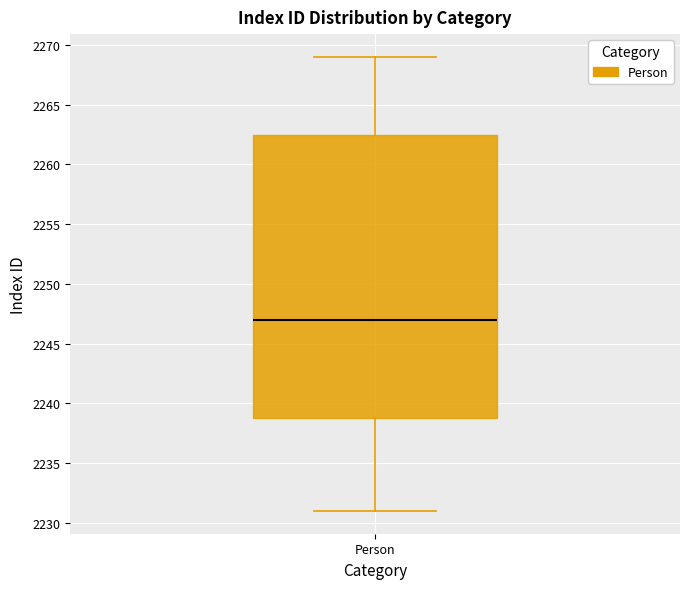

Read this box plot against the y-axis: the position of the median line, the range covered by the box, and the ends of both whiskers. The values are not printed on the chart, so give them approximately, as read against the axis.

median 2247.0, box 2239.0 to 2262.5, whiskers 2231.0 to 2269.0